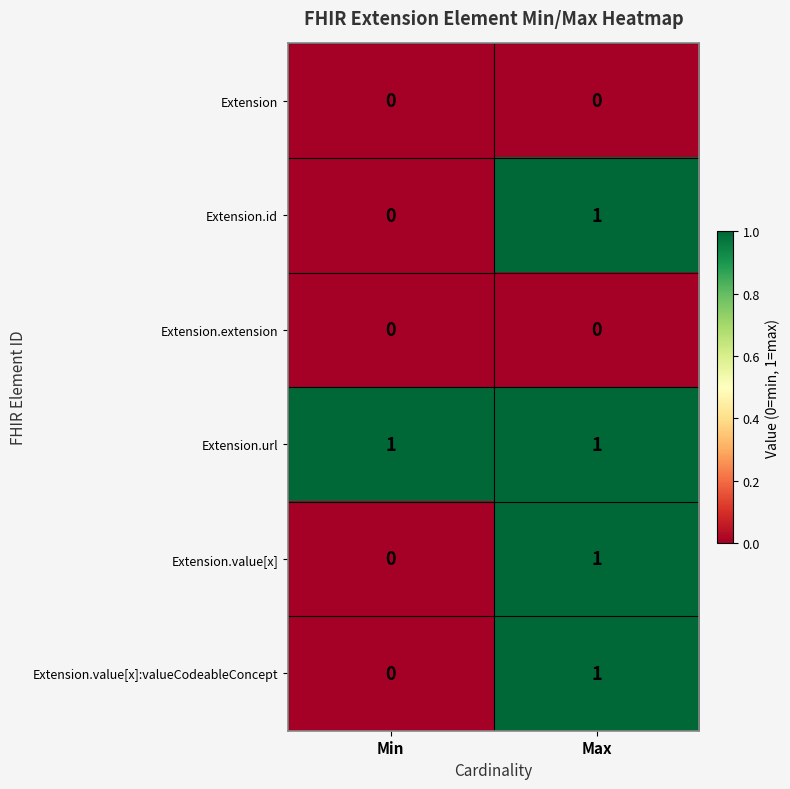

Which series has the largest total across all categories?

Extension.url